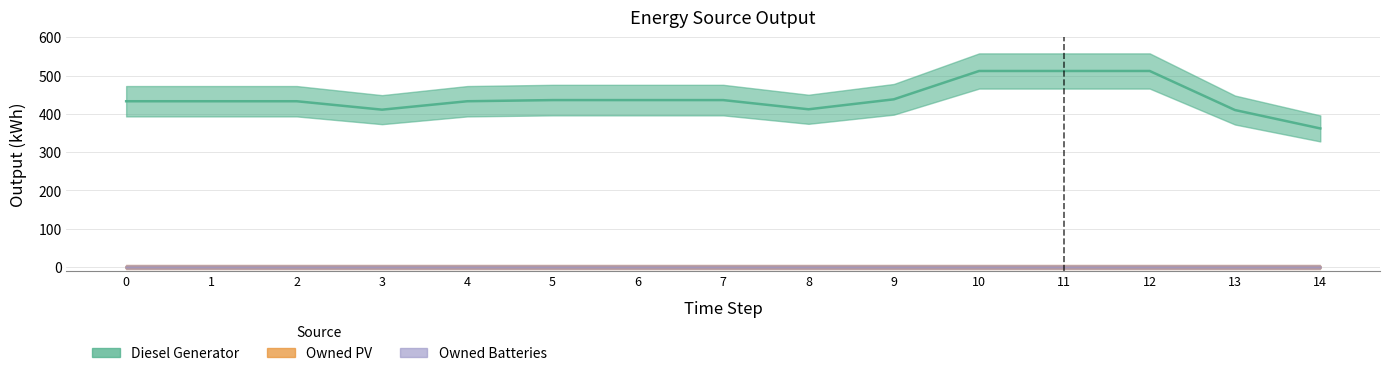

Count the number of categories in the chart.

15